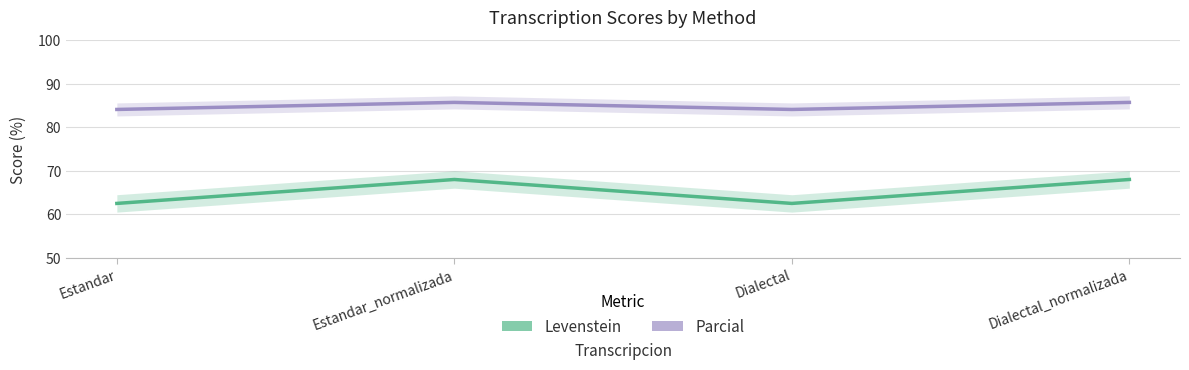

True or false: Levenstein and Parcial cross at least once.

False